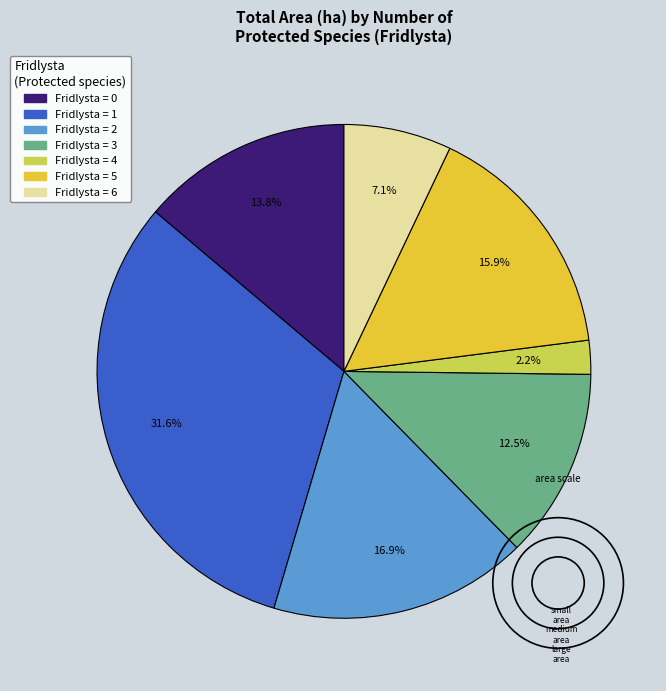

Is there a majority slice in this chart?

No